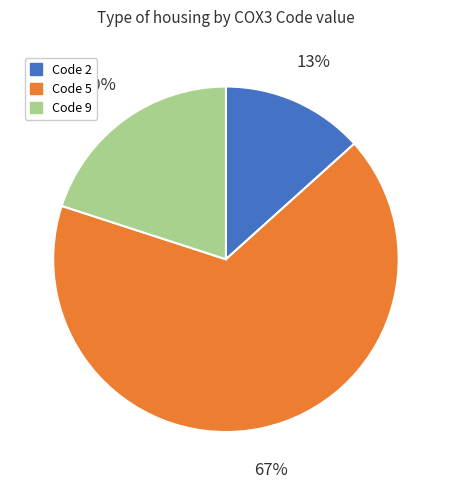

What percentage is the Code 9 slice, to the nearest percent?

20%